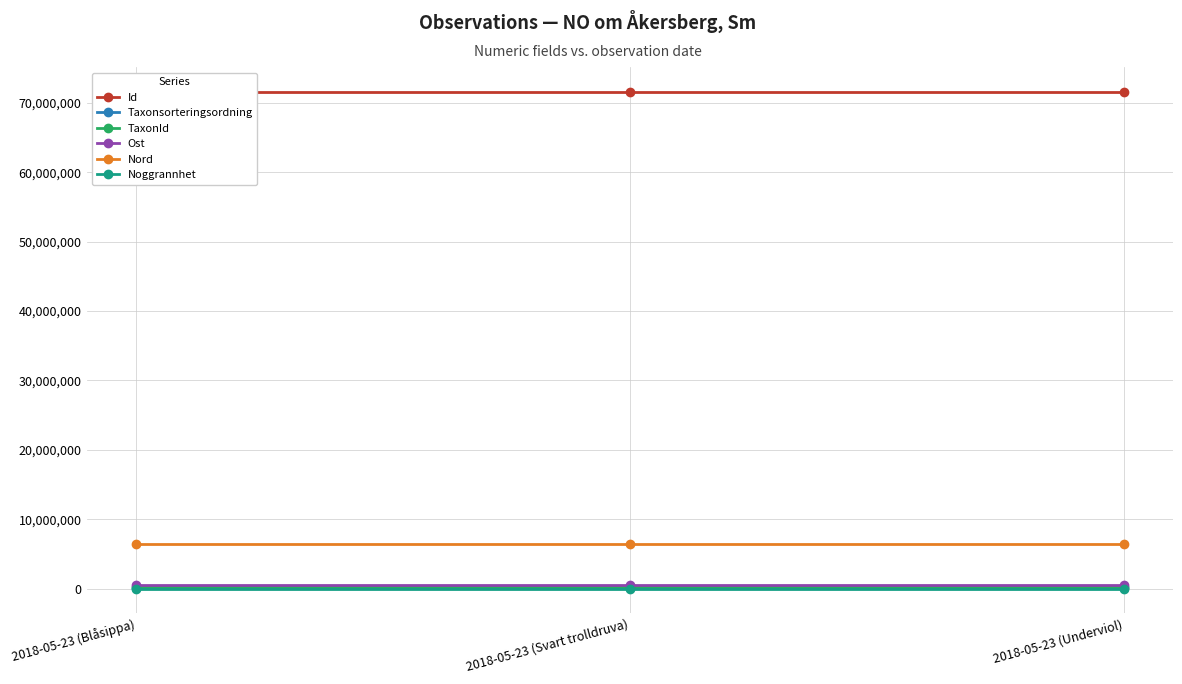

At how many categories does at least one series exceed 52843032?

3